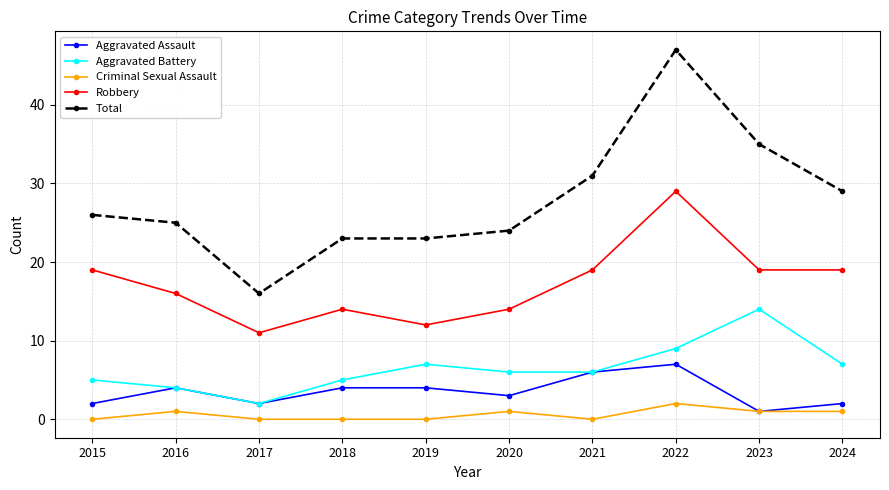

Which series has the widest spread of values?

Total